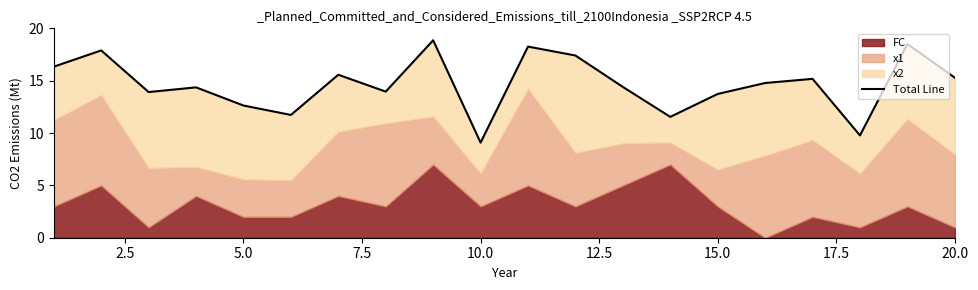

What is the sum of all values?

293.2